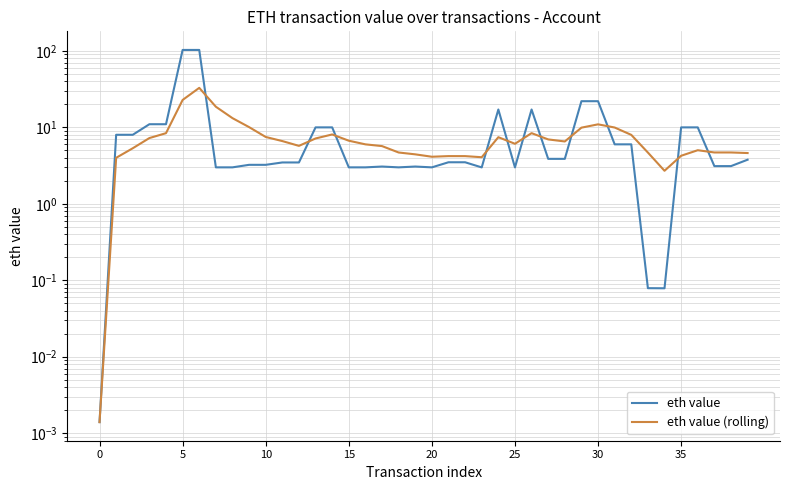

True or false: eth value (rolling) has a value of 4.2 at 22.

True